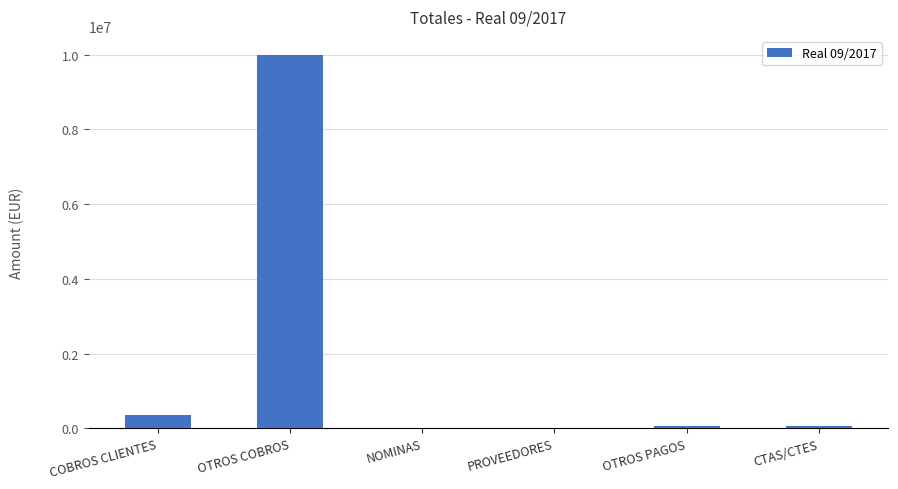

How many data points does each series have?

6